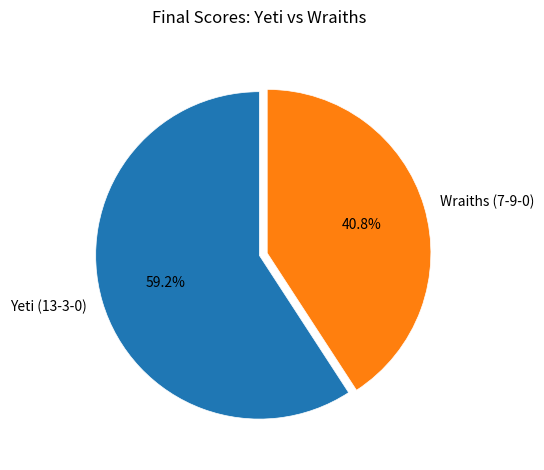

How many slices are in this pie chart?

2